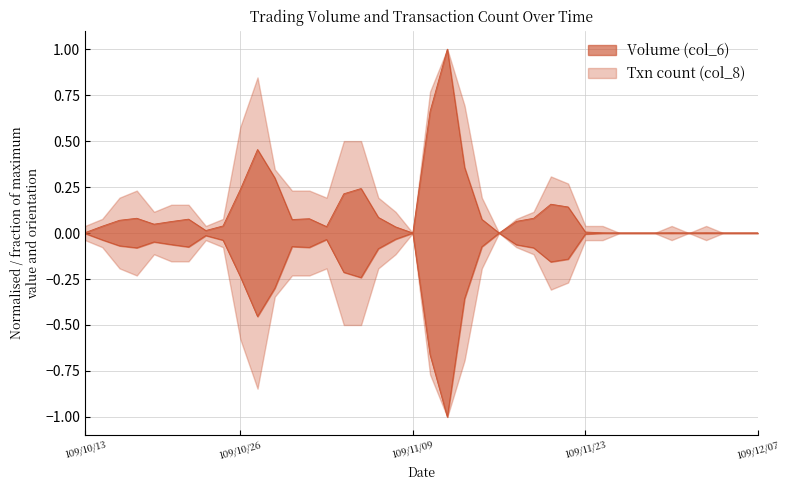

What is the difference between the maximum and minimum values in the col_6 neg line series?

1.0